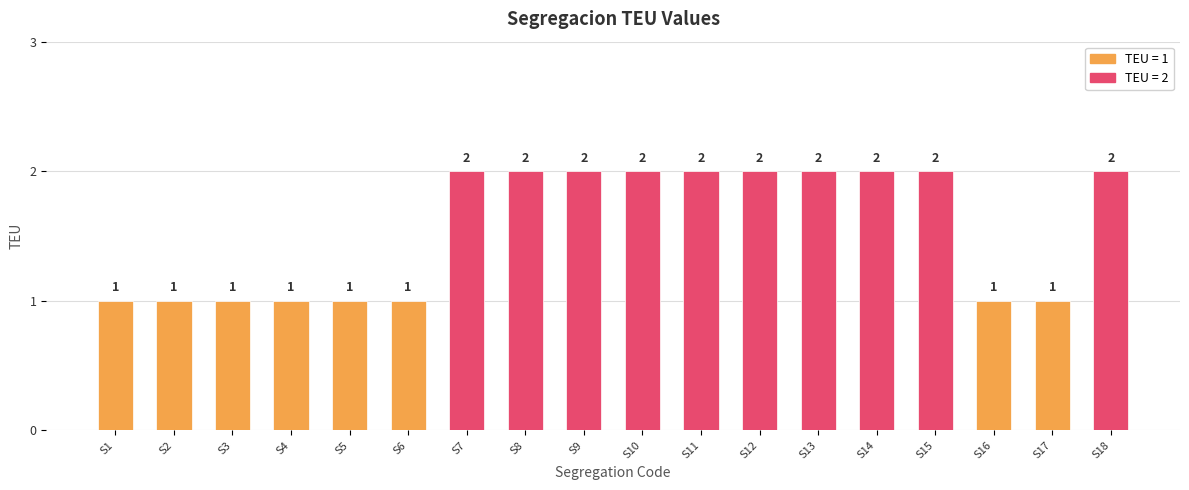

Is it true that the value at S15 is 2?

True